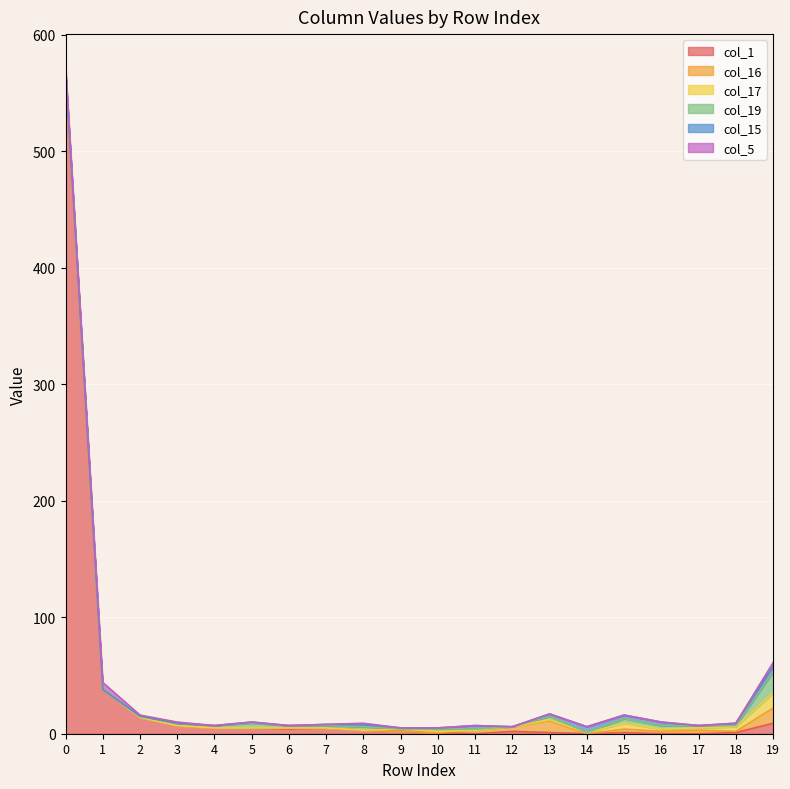

What is the highest value of the col_17 series?

13